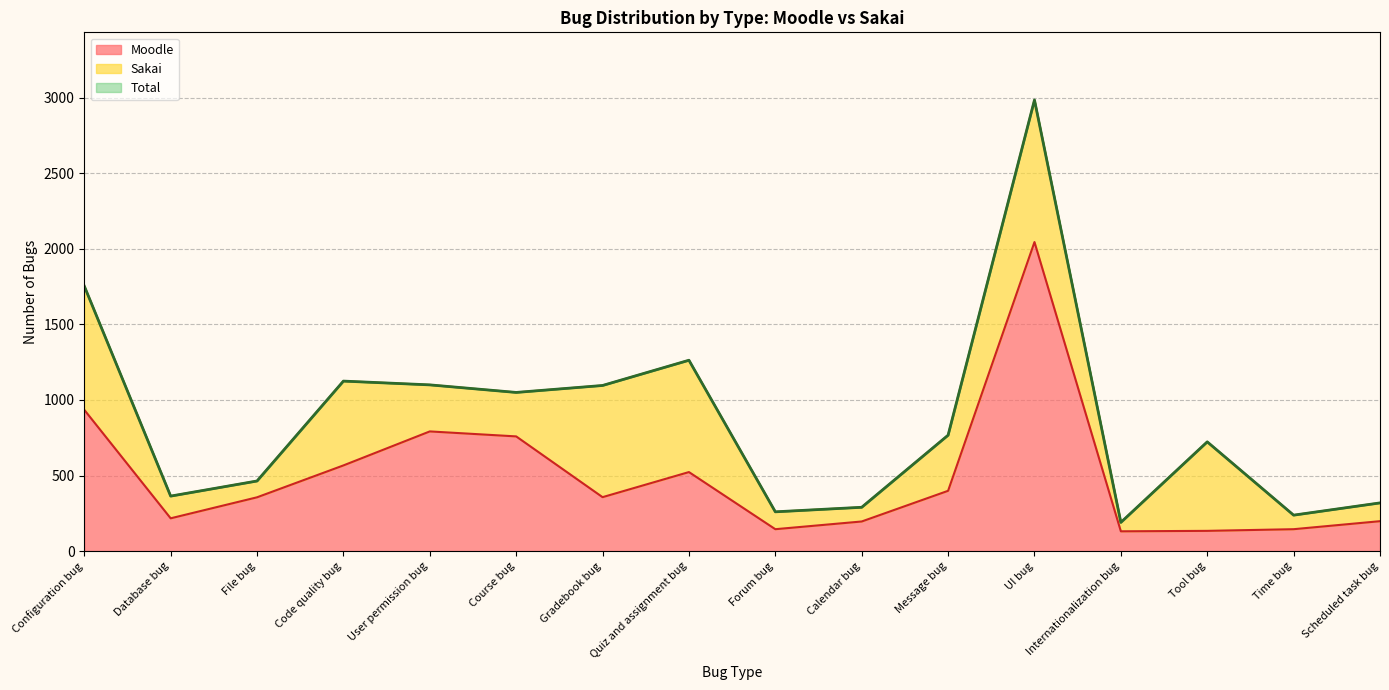

At which label is Moodle closest to 1088?

Configuration bug